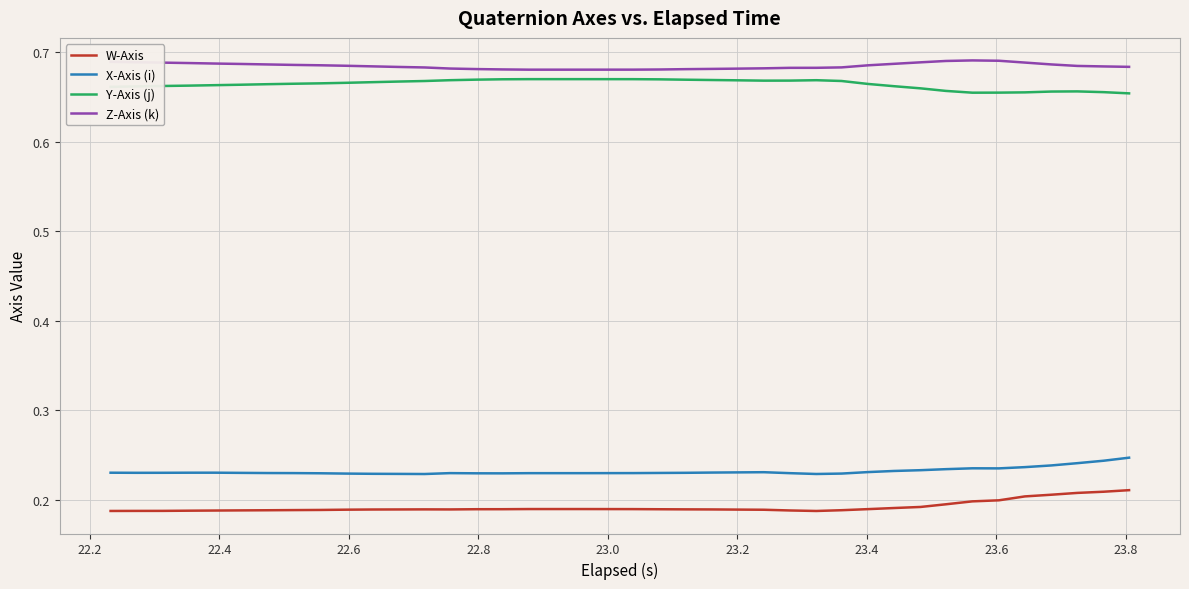

True or false: Y-Axis (j) and W-Axis cross at least once.

False